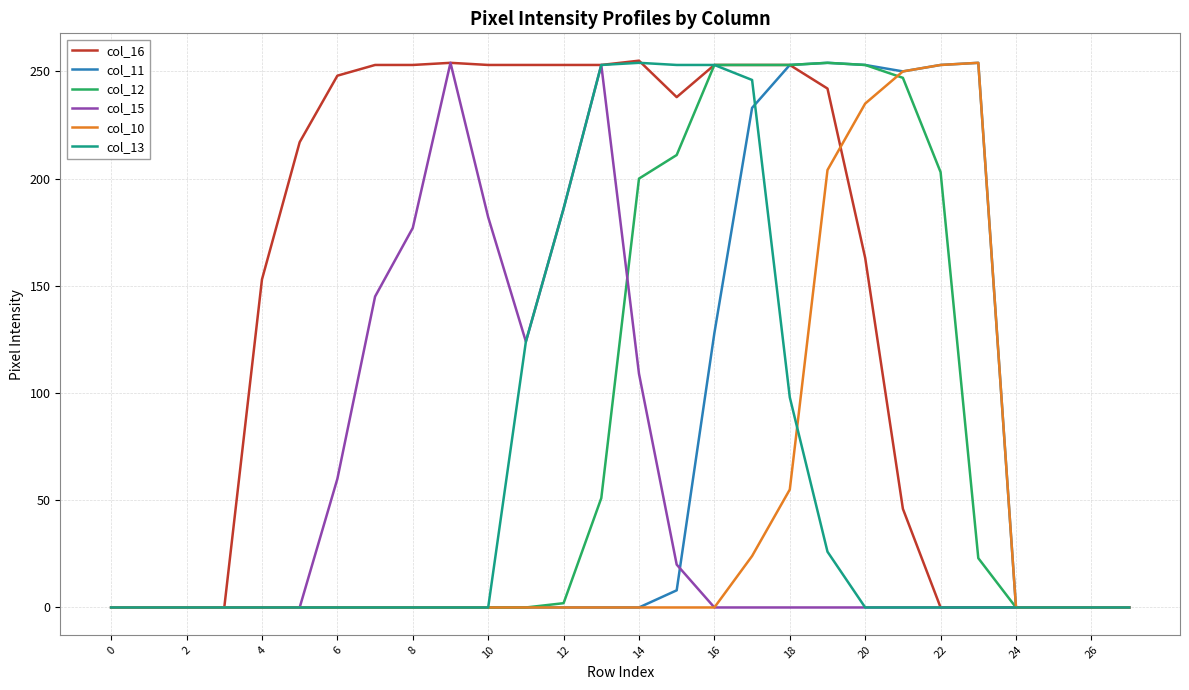

Which series has the largest total across all categories?

col_16